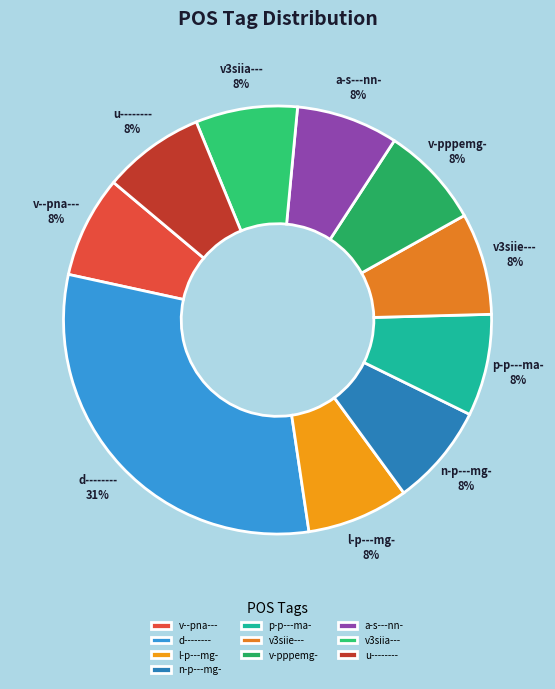

To the nearest percent, what is the average slice percentage?

10%